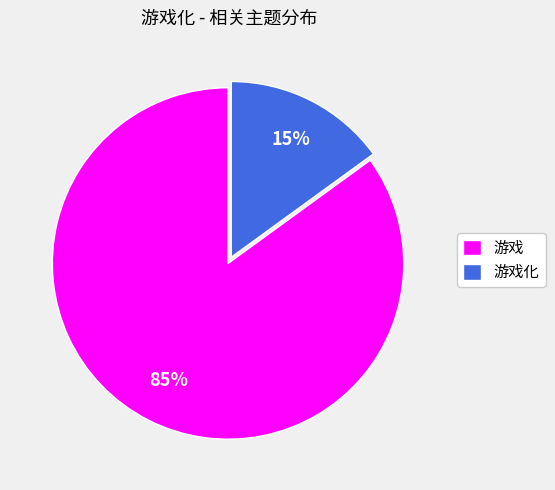

The 游戏化 slice represents 15% of the pie. True or false?

True